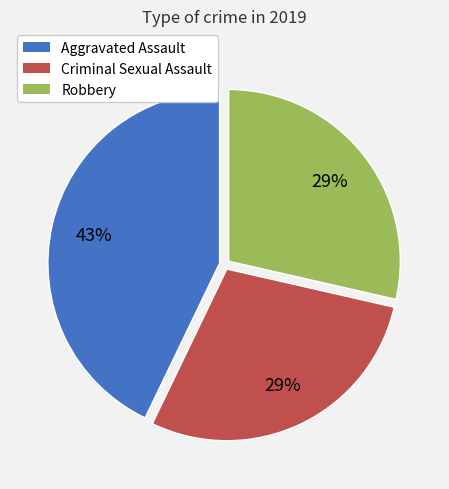

Is there any slice that represents more than half of the pie?

No